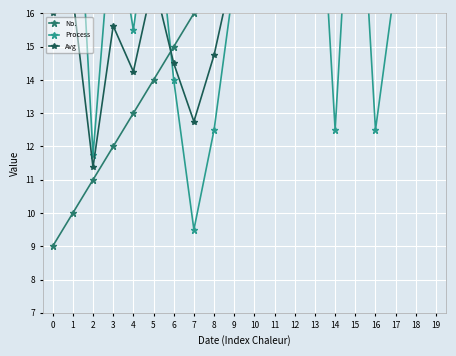

What is the value of the Avg point at the 11th from the left?

19.9